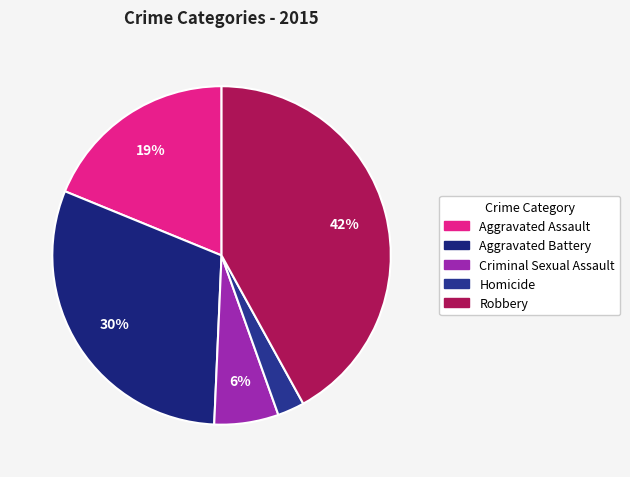

Combined, what portion of the pie is Robbery and Criminal Sexual Assault?

48.1%